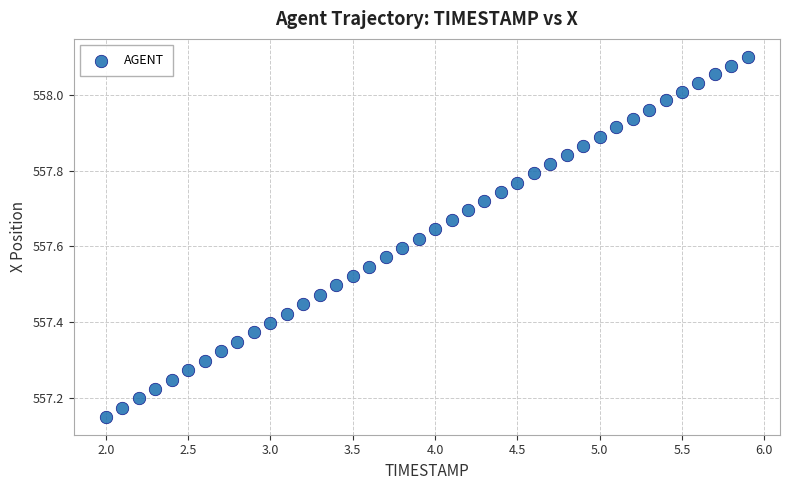

What is the range of Y values (max minus min)?

0.9